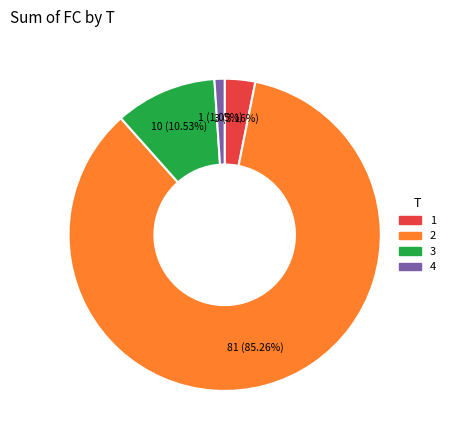

Is there any slice that represents more than half of the pie?

Yes